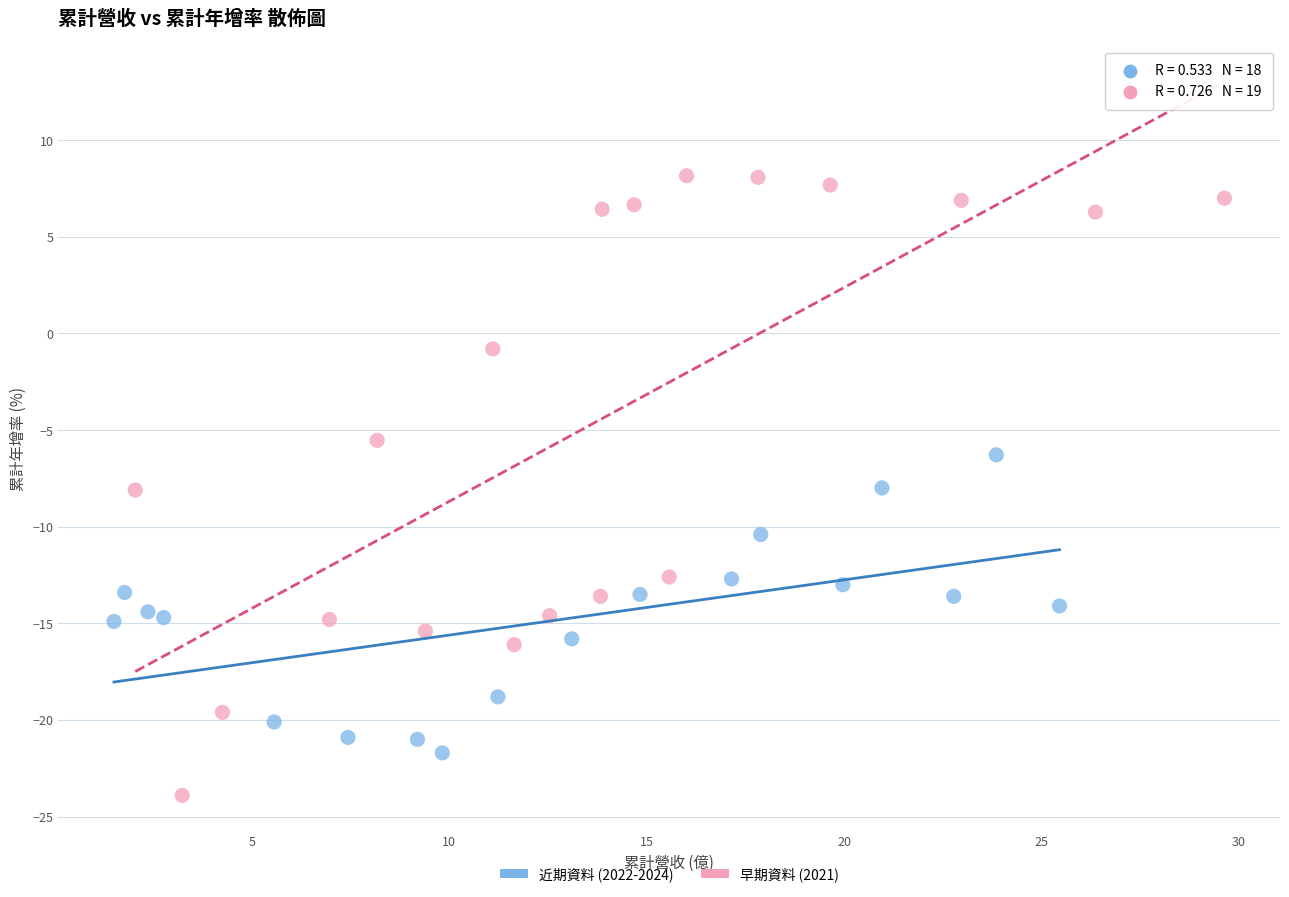

What are all the series names shown in the legend?

近期資料 (2022-2024), 早期資料 (2021)